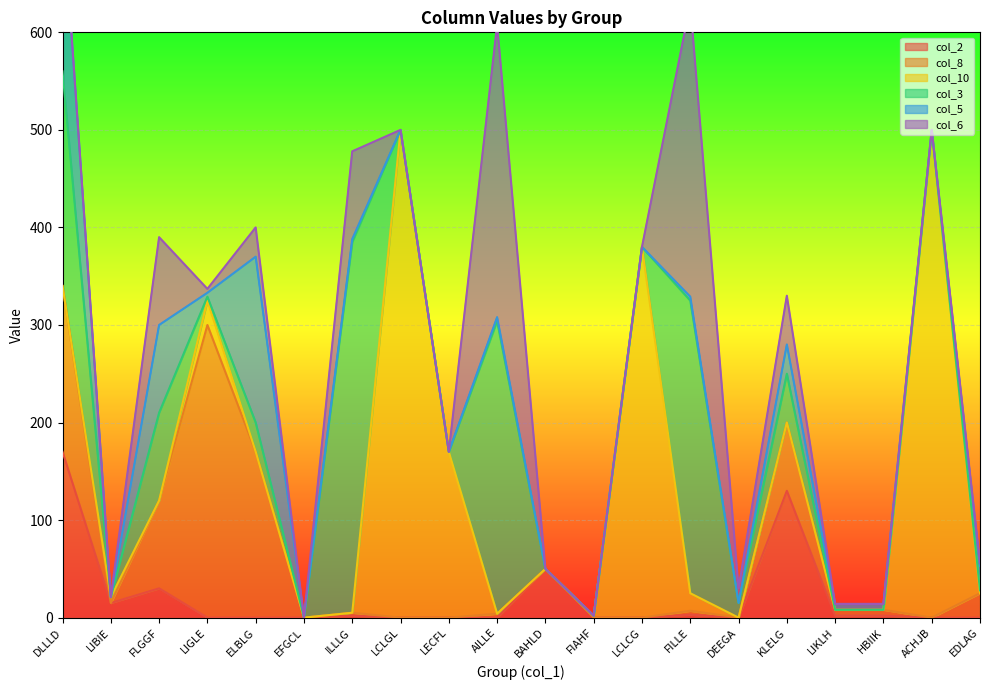

Reading left to right, transcribe all the data shown in this chart.

col_2: DLLLD=170	LIBIE=15	FLGGF=30	LIGLE=0	ELBLG=0	EFGCL=0	ILLLG=2	LCLGL=0	LECFL=0	AILLE=0	BAHLD=50	FIAHF=0	LCLCG=0	FILLE=3	DEEGA=0	KLELG=130	LIKLH=2	HBIIK=2	ACHJB=0	EDLAG=0
col_8: DLLLD=170	LIBIE=0	FLGGF=90	LIGLE=300	ELBLG=170	EFGCL=0	ILLLG=3	LCLGL=0	LECFL=0	AILLE=4	BAHLD=0	FIAHF=0	LCLCG=0	FILLE=4	DEEGA=0	KLELG=70	LIKLH=6	HBIIK=6	ACHJB=0	EDLAG=25
col_10: DLLLD=0	LIBIE=6	FLGGF=0	LIGLE=25	ELBLG=0	EFGCL=0	ILLLG=0	LCLGL=500	LECFL=170	AILLE=0	BAHLD=0	FIAHF=2	LCLCG=380	FILLE=18	DEEGA=0	KLELG=0	LIKLH=0	HBIIK=0	ACHJB=500	EDLAG=0
col_3: DLLLD=220	LIBIE=0	FLGGF=90	LIGLE=4	ELBLG=30	EFGCL=0	ILLLG=380	LCLGL=0	LECFL=0	AILLE=300	BAHLD=0	FIAHF=0	LCLCG=0	FILLE=300	DEEGA=15	KLELG=50	LIKLH=0	HBIIK=0	ACHJB=0	EDLAG=3
col_5: DLLLD=170	LIBIE=0	FLGGF=90	LIGLE=4	ELBLG=170	EFGCL=0	ILLLG=3	LCLGL=0	LECFL=0	AILLE=4	BAHLD=0	FIAHF=0	LCLCG=0	FILLE=4	DEEGA=0	KLELG=30	LIKLH=6	HBIIK=6	ACHJB=0	EDLAG=25
col_6: DLLLD=0	LIBIE=0	FLGGF=90	LIGLE=4	ELBLG=30	EFGCL=0	ILLLG=90	LCLGL=0	LECFL=0	AILLE=300	BAHLD=0	FIAHF=0	LCLCG=0	FILLE=300	DEEGA=15	KLELG=50	LIKLH=0	HBIIK=0	ACHJB=0	EDLAG=3